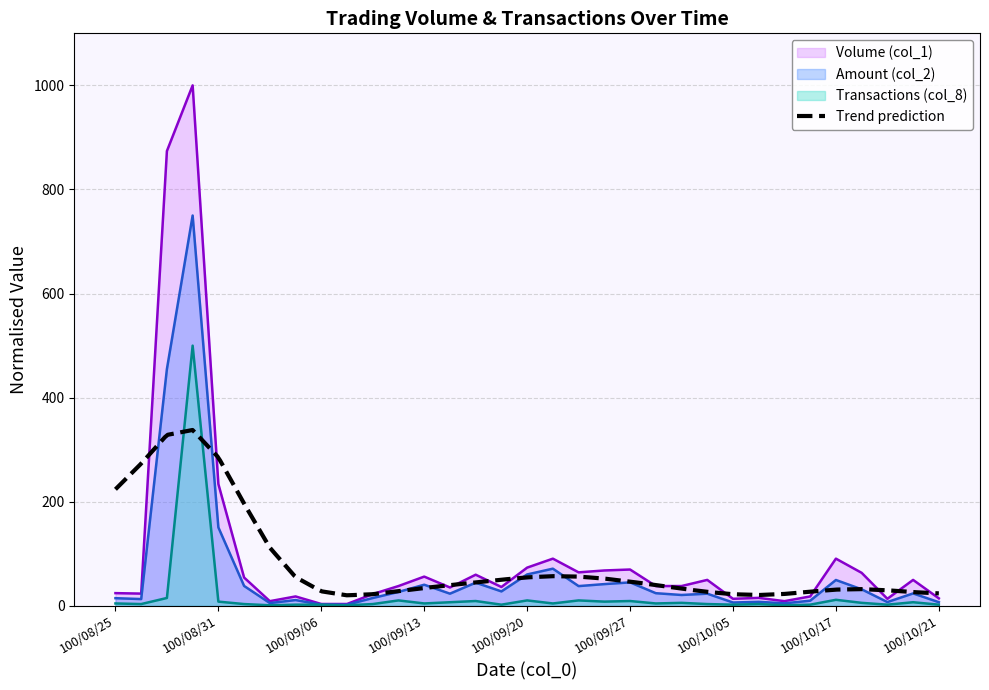

How many series are shown in this chart?

3